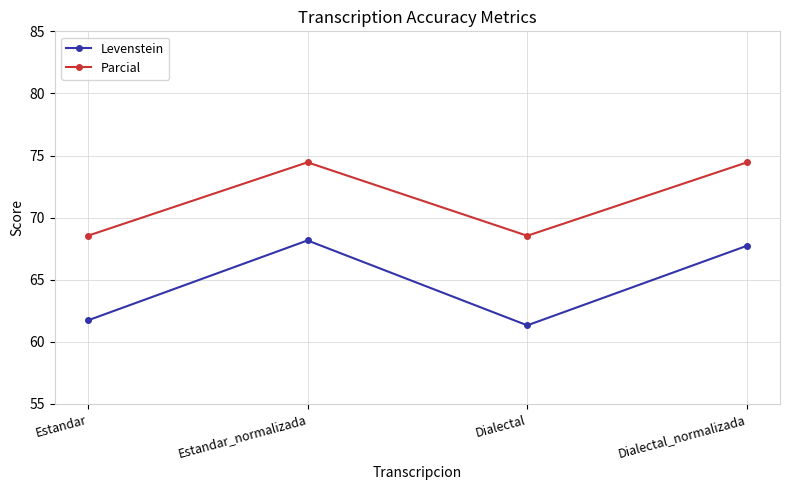

At Estandar, list the series in order from largest to smallest.

Parcial, Levenstein